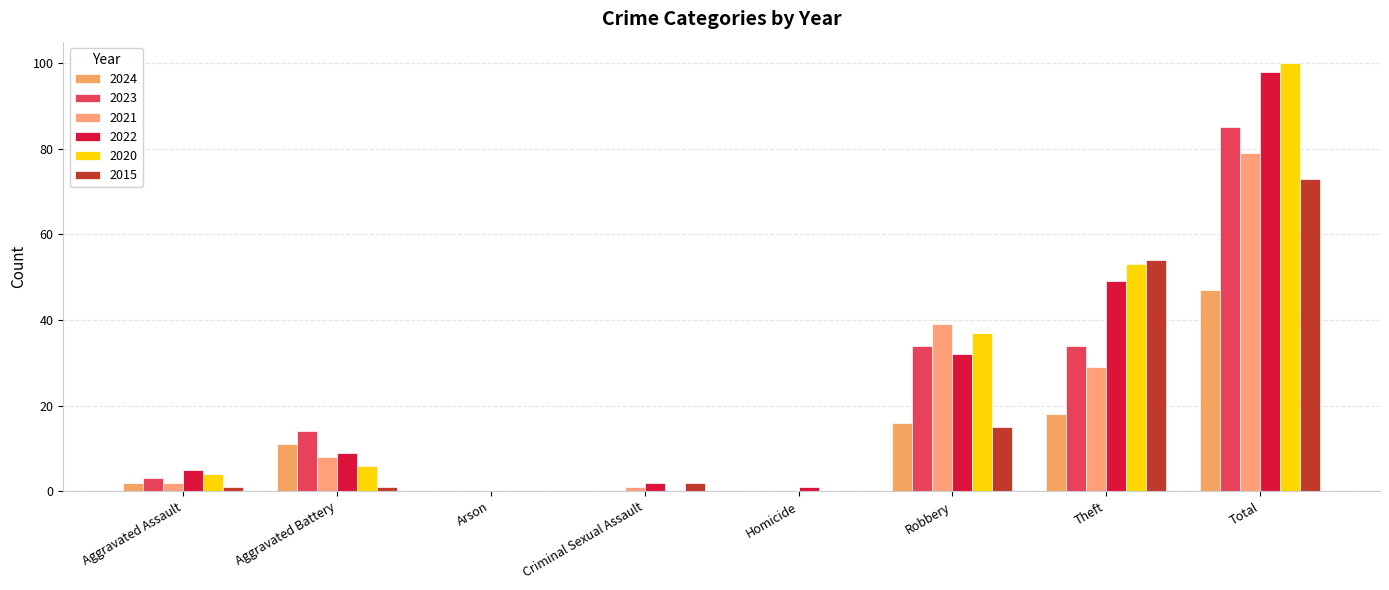

What is the difference between the highest and lowest values at Total?

53